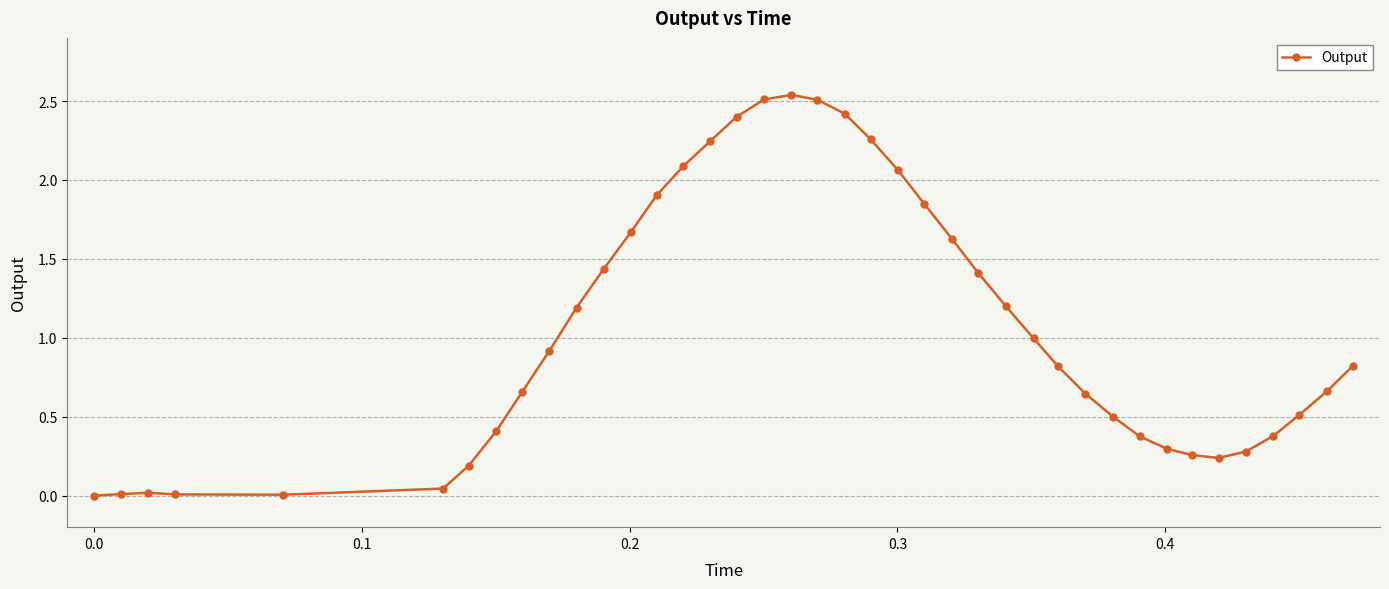

What is the average value?

1.1